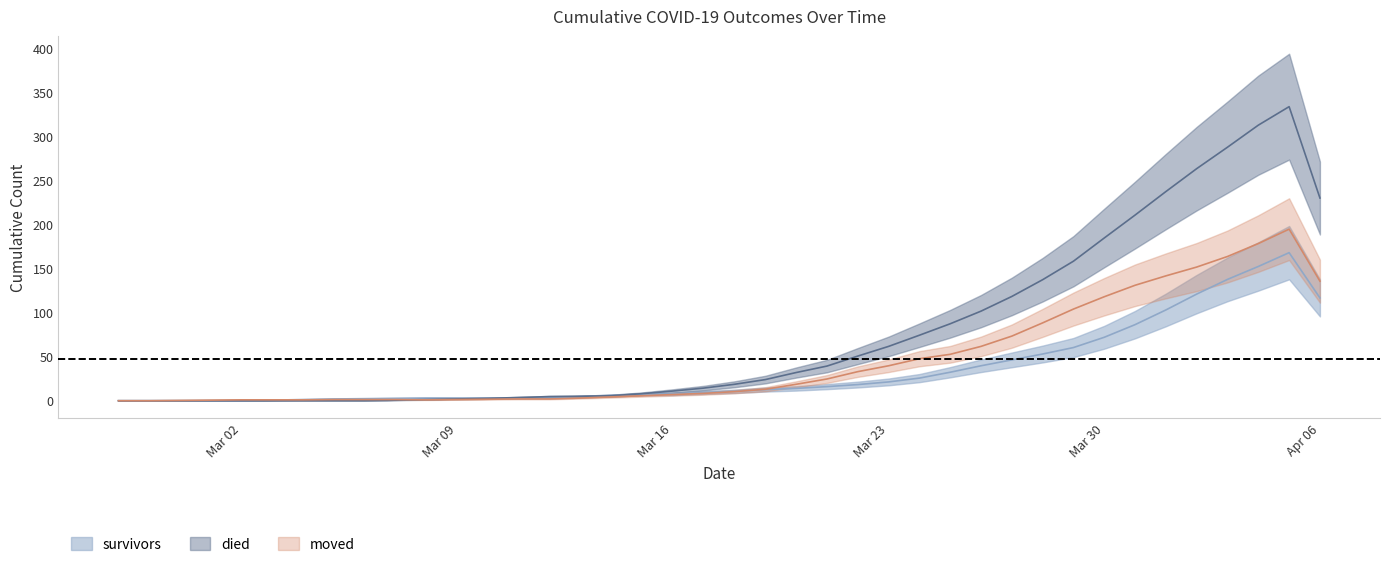

What is the label of the 31st point from the left?

2020-03-28